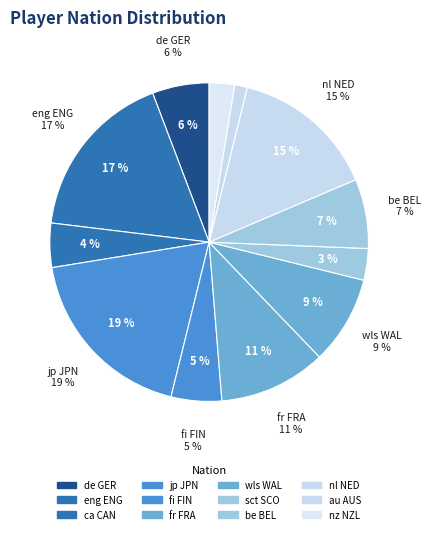

What percentage is the nl NED slice, to the nearest percent?

15%